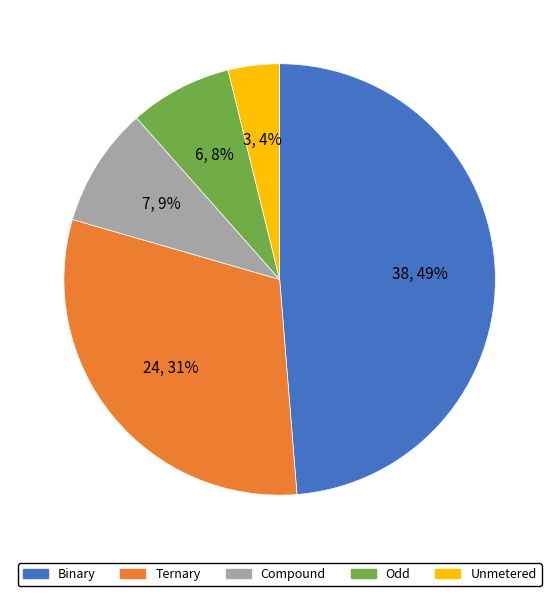

To the nearest percent, what is the average slice percentage?

20%